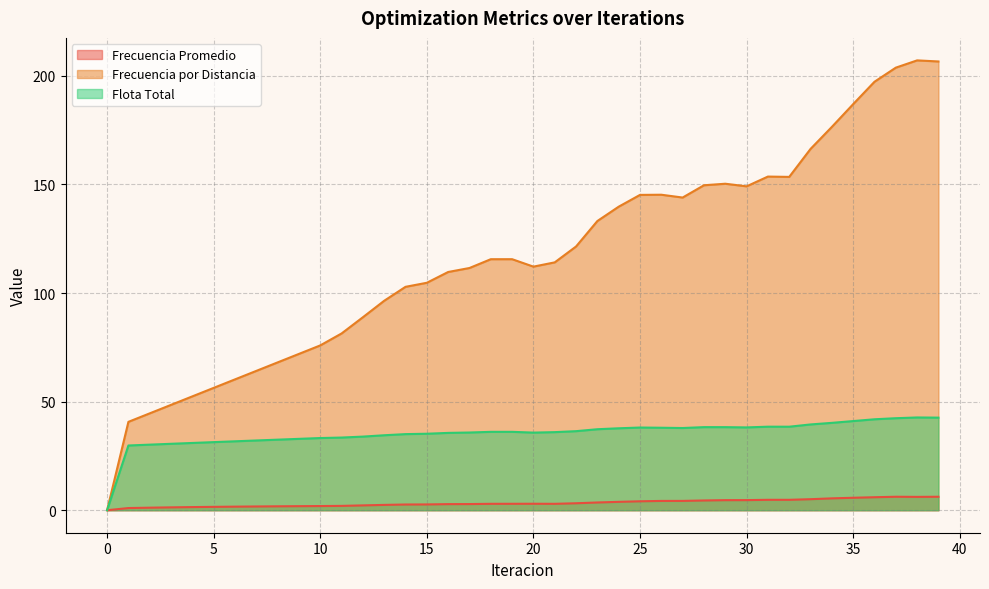

Reading right to left, what are all the values shown in this chart?

Frecuencia Promedio: 39=6.2	38=6.1	37=6.2	36=6.0	35=5.7	34=5.5	33=5.1	32=4.8	31=4.8	30=4.7	29=4.6	28=4.5	27=4.3	26=4.3	25=4.1	24=3.9	23=3.6	22=3.2	21=3.0	20=3.0	19=3.0	18=3.0	17=2.8	16=2.8	15=2.7	14=2.6	13=2.5	12=2.2	11=2.0	10=1.9	9=1.9	8=1.8	7=1.7	6=1.6	5=1.6	4=1.4	3=1.3	2=1.2	1=1.0	0=0.0
Frecuencia por Distancia: 39=206.7	38=207.2	37=203.8	36=197.3	35=187.0	34=176.5	33=166.4	32=153.5	31=153.6	30=149.2	29=150.4	28=149.6	27=144.0	26=145.3	25=145.2	24=139.8	23=133.2	22=121.5	21=114.1	20=112.2	19=115.6	18=115.6	17=111.5	16=109.7	15=104.7	14=102.9	13=96.5	12=88.9	11=81.4	10=75.9	9=72.0	8=68.1	7=64.2	6=60.3	5=56.3	4=52.4	3=48.5	2=44.6	1=40.7	0=0.0
Flota Total: 39=42.6	38=42.7	37=42.4	36=41.9	35=41.1	34=40.2	33=39.5	32=38.5	31=38.5	30=38.1	29=38.3	28=38.3	27=37.9	26=38.0	25=38.1	24=37.7	23=37.3	22=36.4	21=36.0	20=35.7	19=36.1	18=36.1	17=35.8	16=35.6	15=35.2	14=35.0	13=34.5	12=33.9	11=33.5	10=33.2	9=32.9	8=32.5	7=32.1	6=31.7	5=31.4	4=31.0	3=30.6	2=30.2	1=29.8	0=0.0